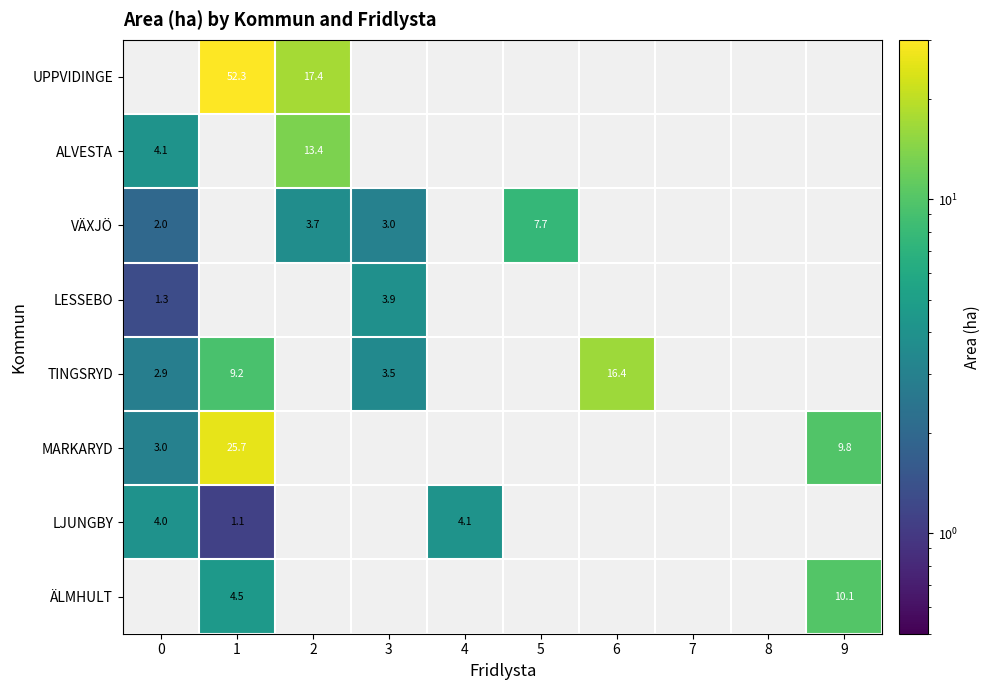

The value of TINGSRYD at 3 is 3.5. True or false?

True